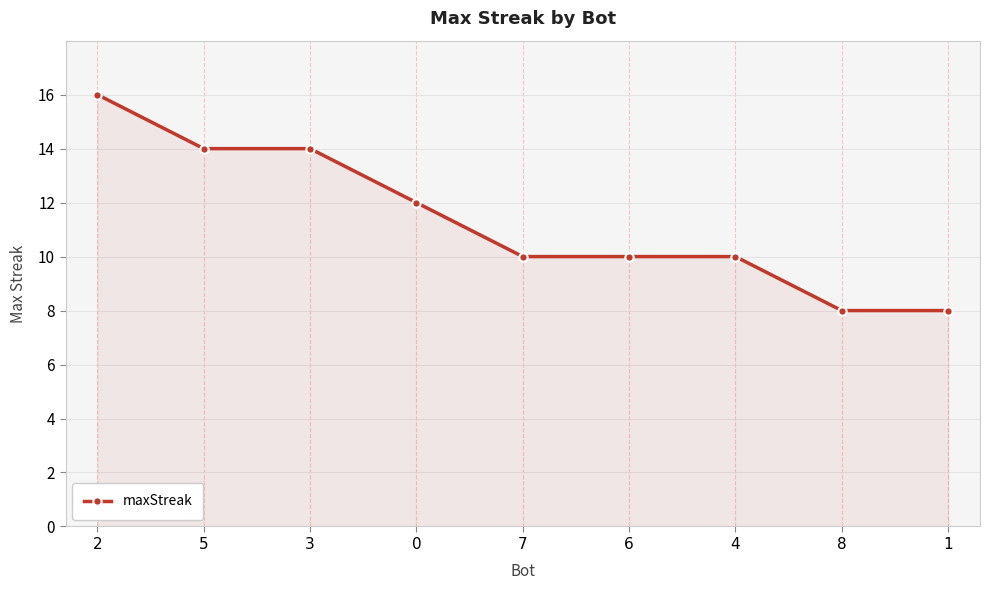

Reading right to left, what are all the values shown in this chart?

8	8	10	10	10	12	14	14	16